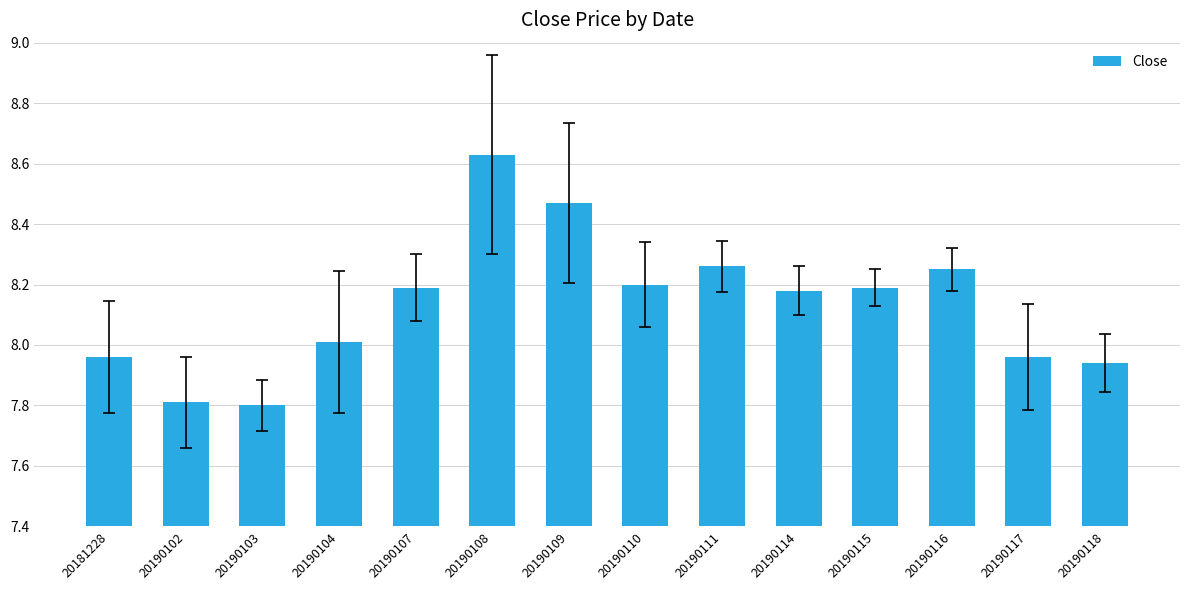

What is the difference between the values at 20190107 and 20190104?

0.2